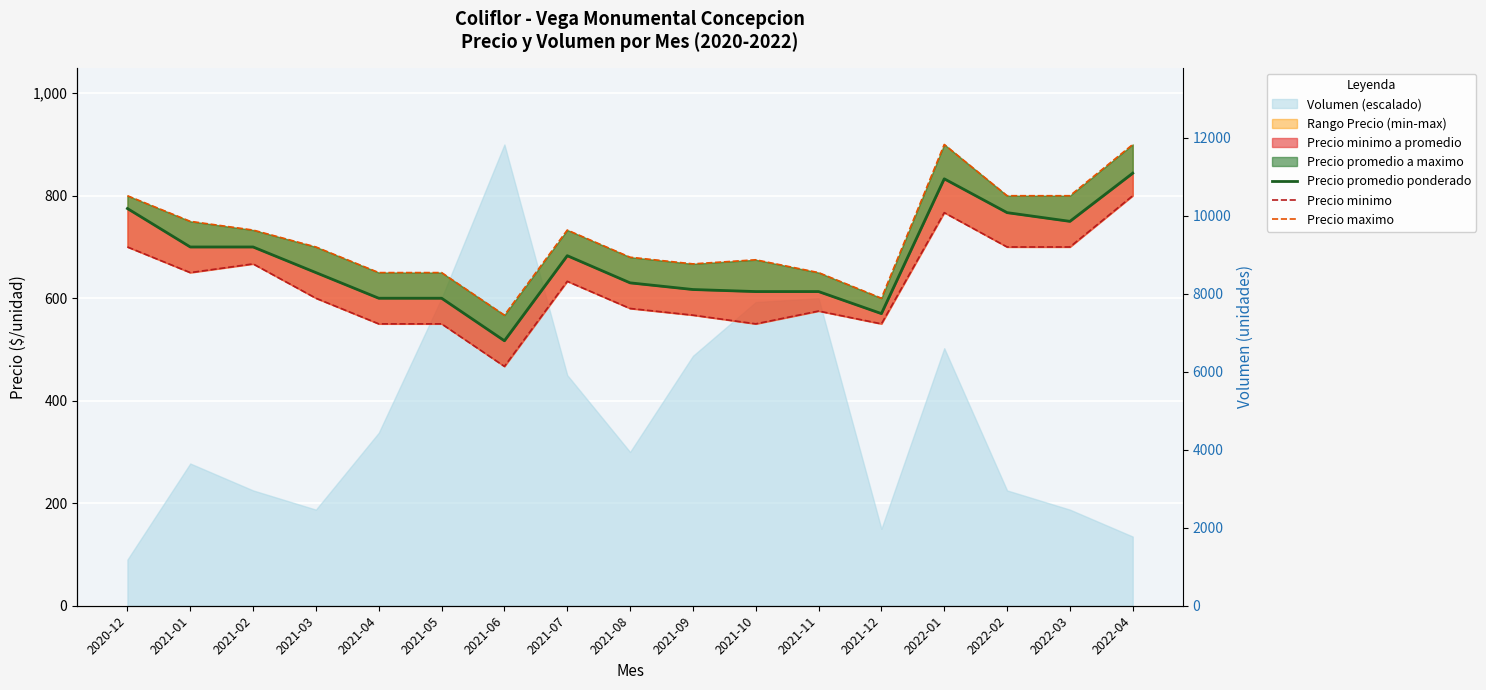

List the series in order of their overall mean, highest first.

Precio maximo, Precio promedio ponderado, Precio minimo